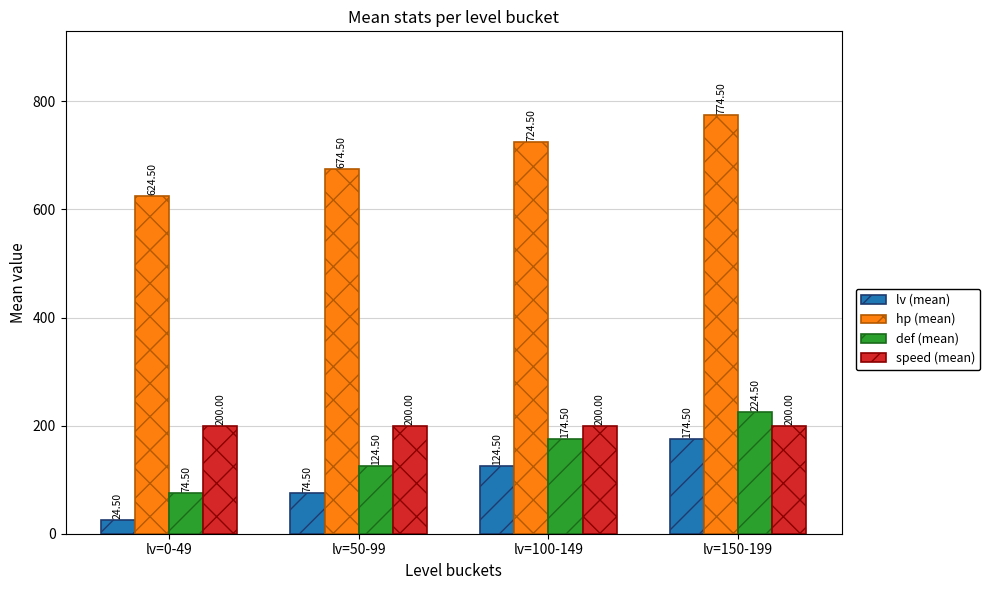

What is the label of the 3rd bar from the right?

lv=50-99